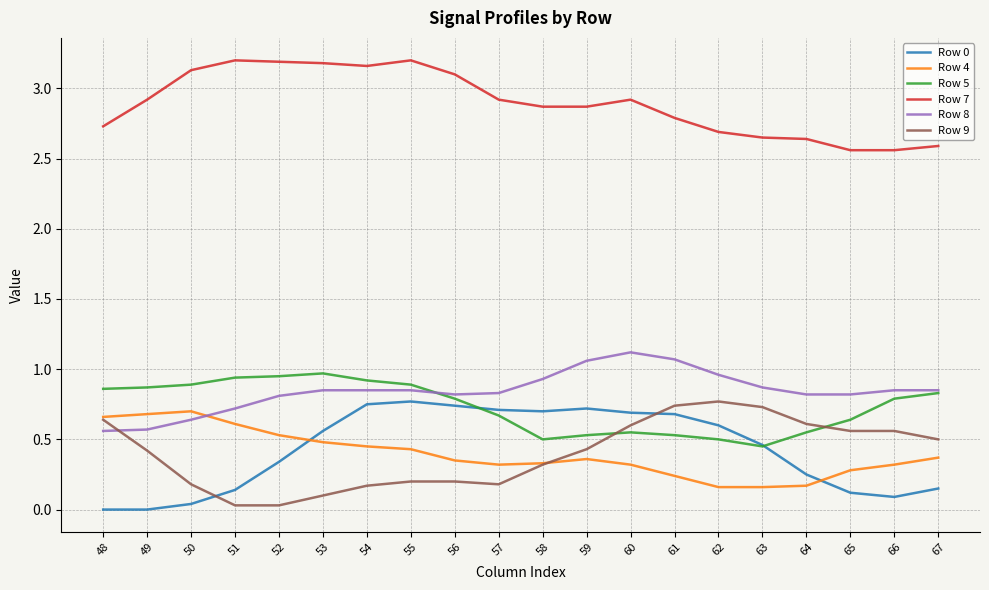

Which series has the largest total across all categories?

Row 7